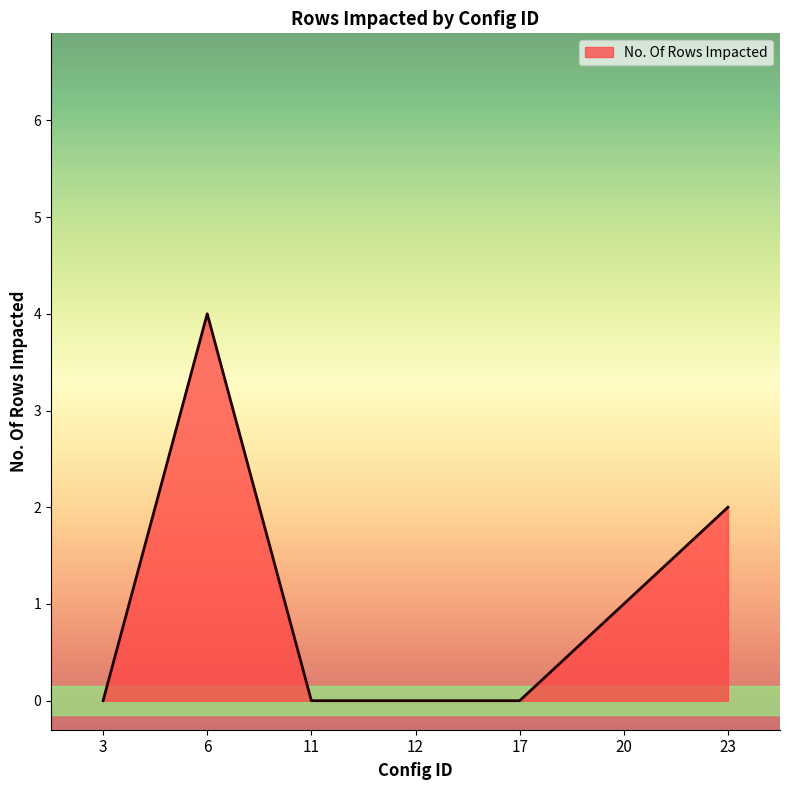

How many lines are shown in the chart?

1